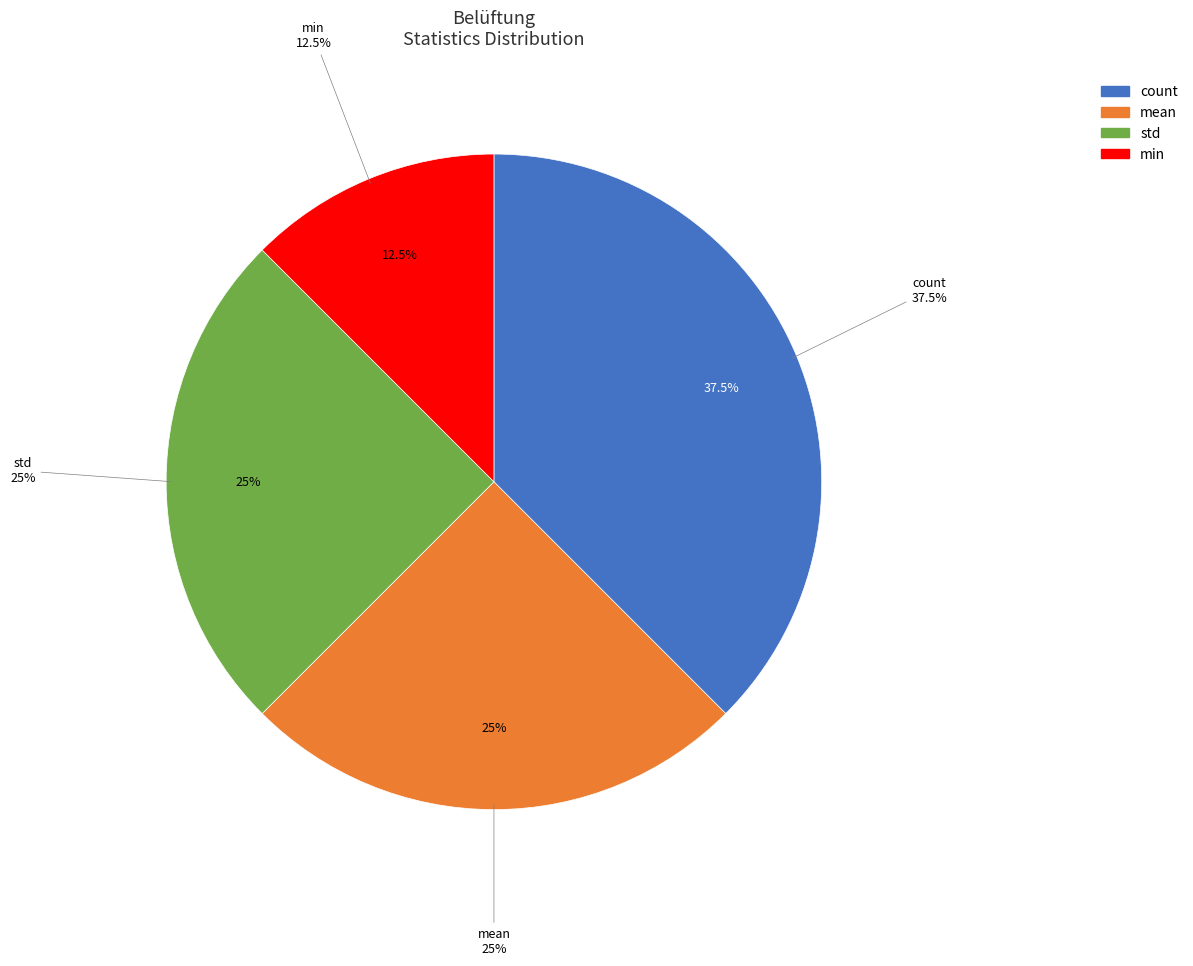

To the nearest percent, what is the difference between the largest and smallest slice percentages?

25%